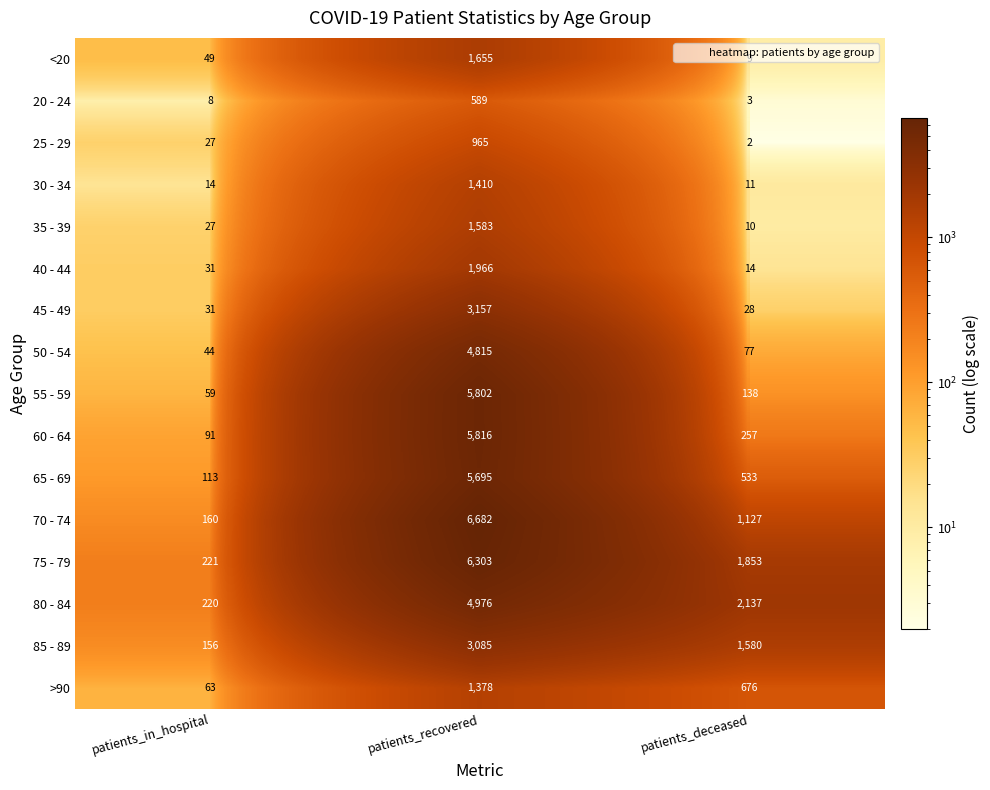

What is the difference between the maximum and minimum values in the <20 series?

1646